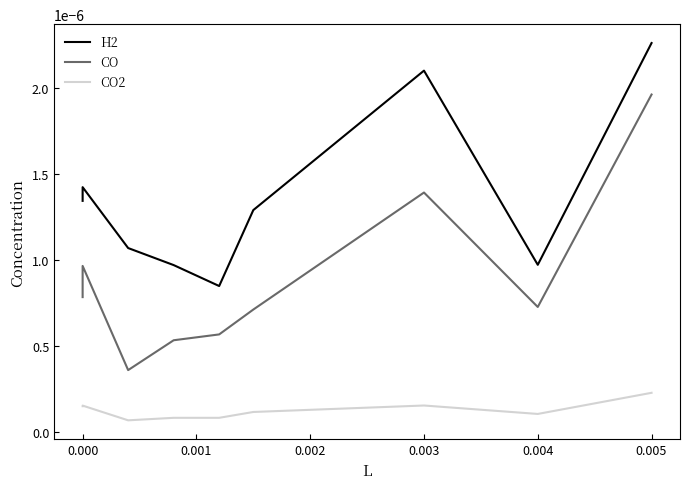

What position from the left is 0.001?

3